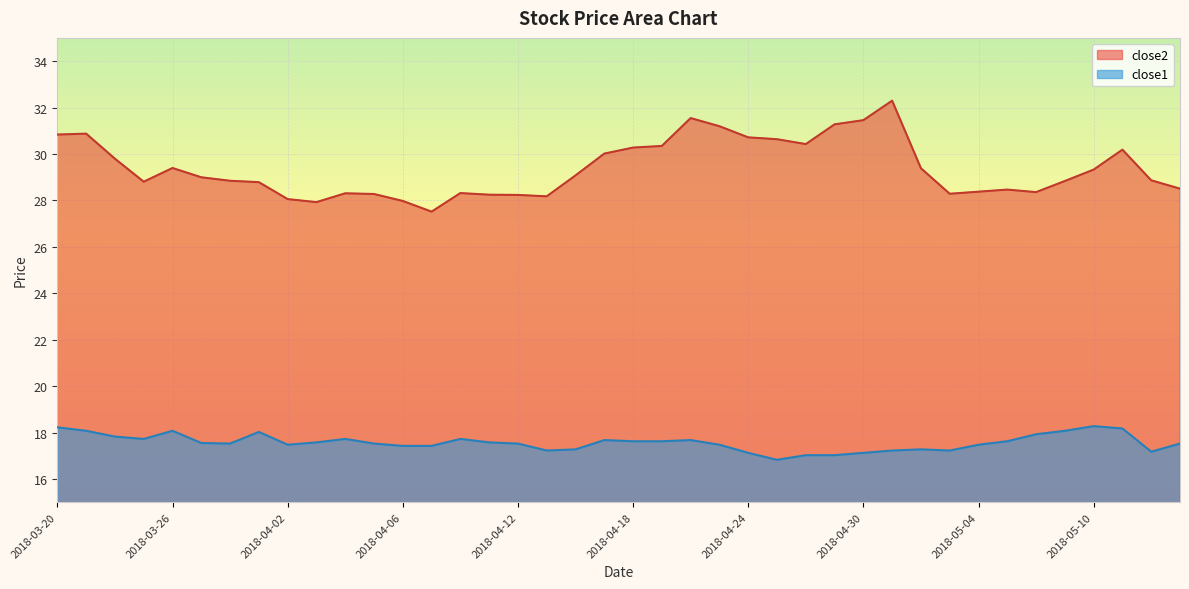

Reading right to left, what are all the values shown in this chart?

close2: 28.5	28.9	30.2	29.3	28.8	28.4	28.5	28.4	28.3	29.4	32.3	31.5	31.3	30.4	30.6	30.7	31.2	31.5	30.3	30.3	30.0	29.1	28.2	28.2	28.2	28.3	27.5	28.0	28.3	28.3	27.9	28.1	28.8	28.8	29.0	29.4	28.8	29.8	30.9	30.8
close1: 17.5	17.2	18.2	18.3	18.1	17.9	17.6	17.5	17.2	17.3	17.2	17.1	17.0	17.0	16.8	17.1	17.5	17.7	17.6	17.6	17.7	17.3	17.2	17.5	17.6	17.7	17.4	17.4	17.5	17.7	17.6	17.5	18.0	17.5	17.6	18.1	17.7	17.8	18.1	18.2